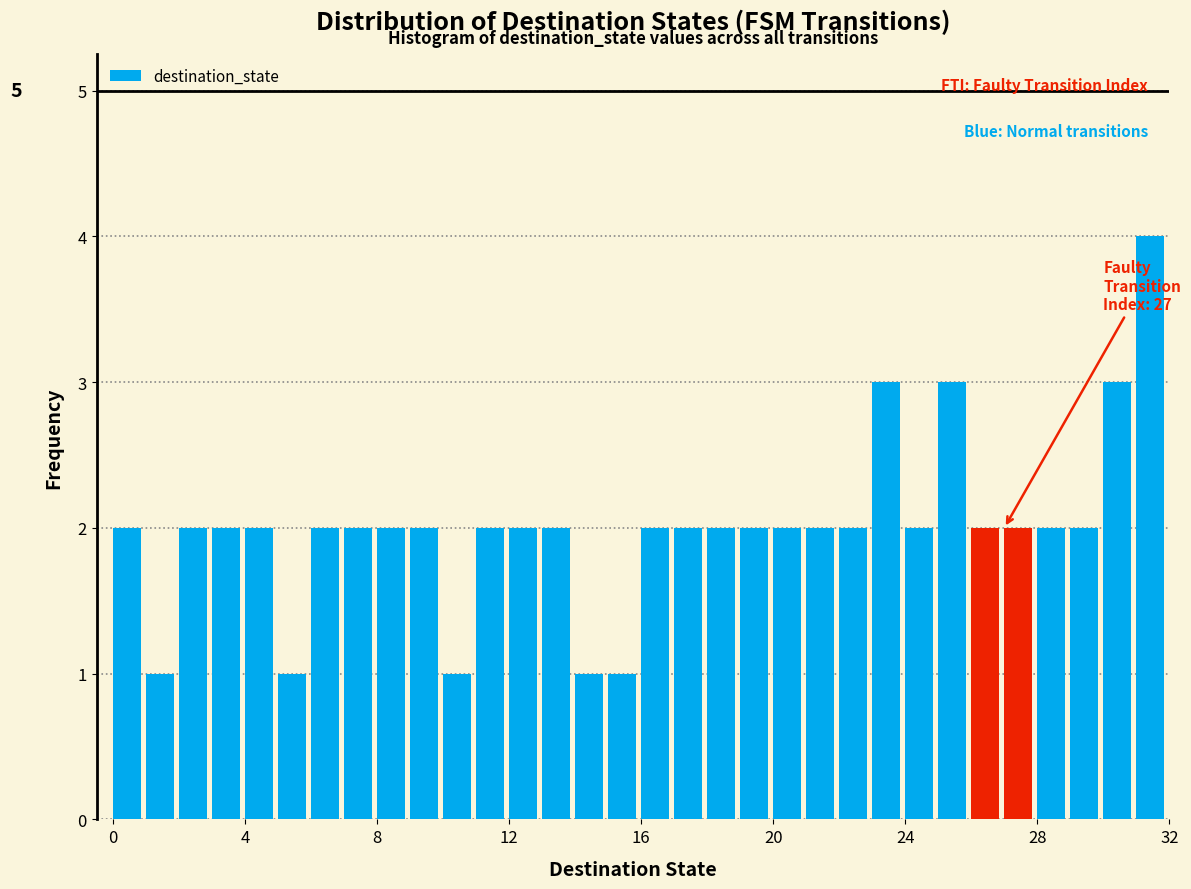

Around what value on the x-axis is the tallest bar? Give the approximate position of its centre, as read against the axis.

31.5